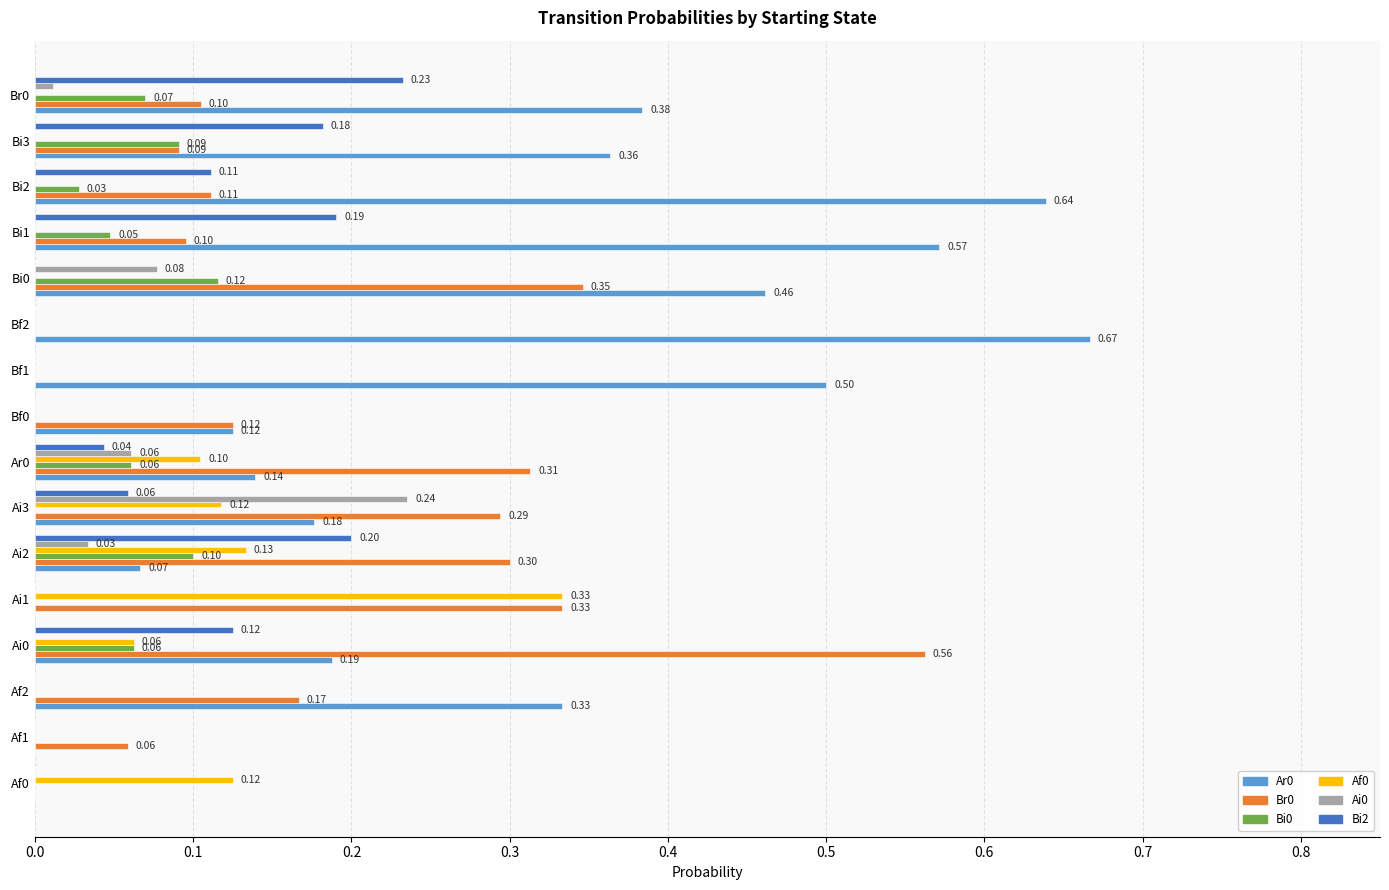

What is the sum of all Br0 values?

2.9